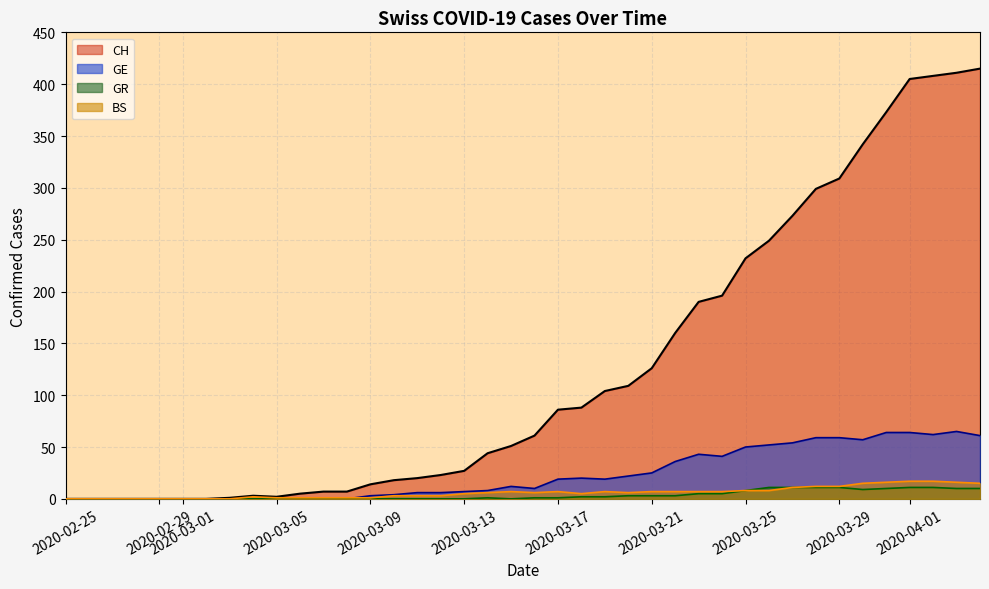

Which series has the largest total across all categories?

CH